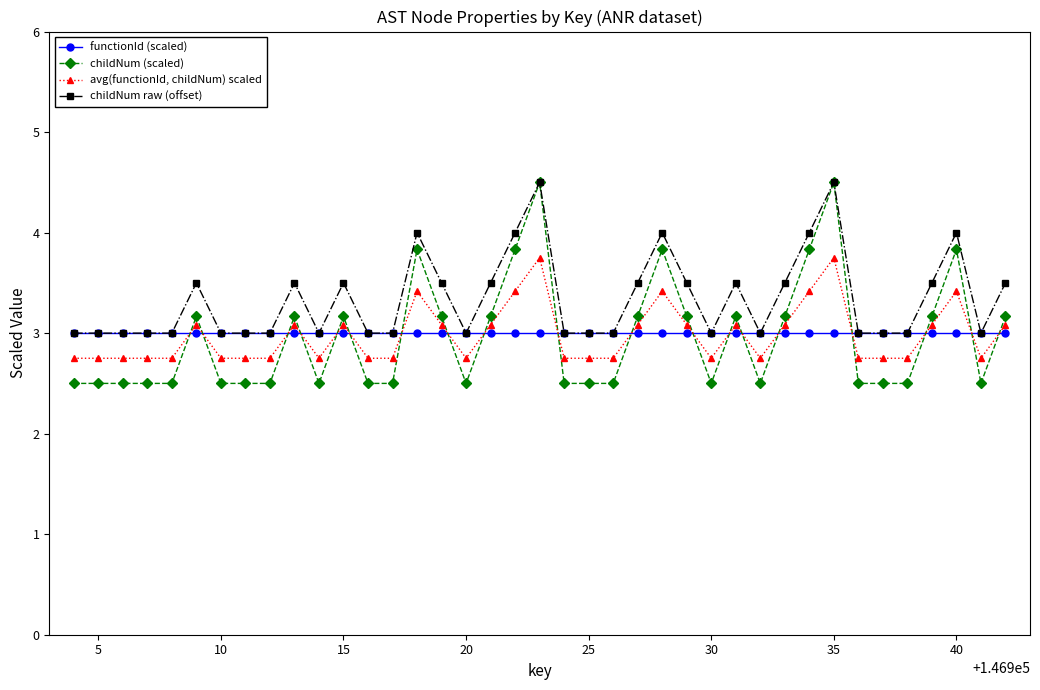

Which series has the largest total across all categories?

childNum raw (offset)